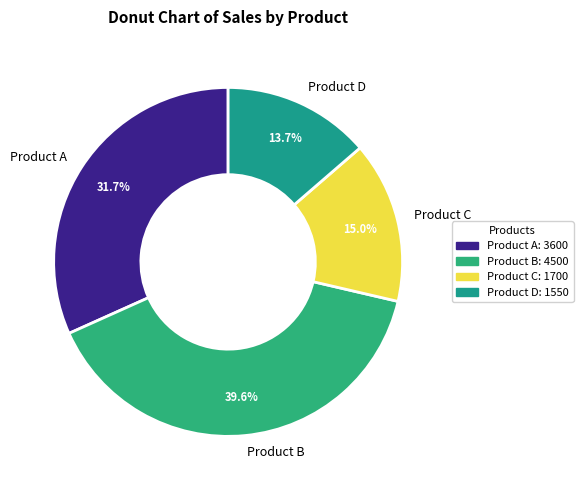

Rank the categories by value from highest to lowest.

Product B, Product A, Product C, Product D